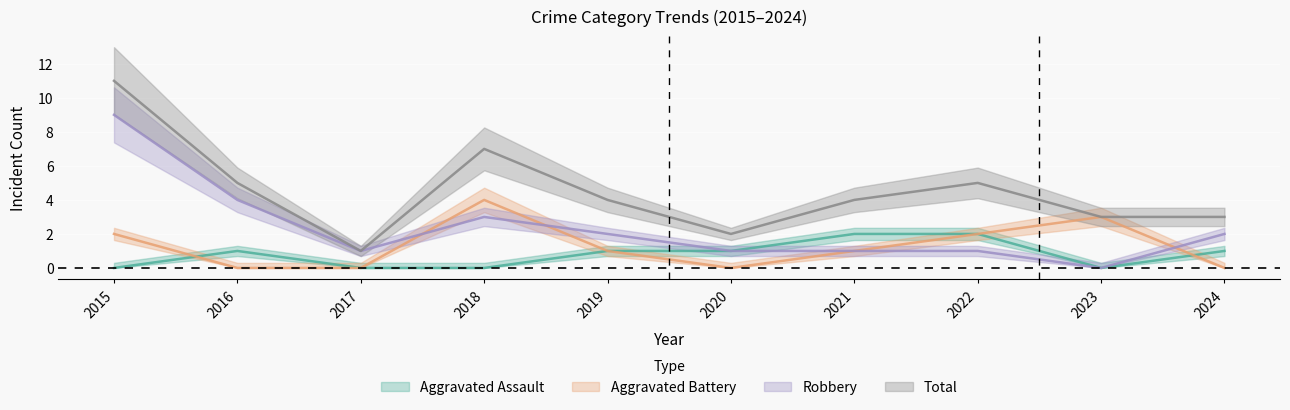

What is the total value across all series at 2024?

6